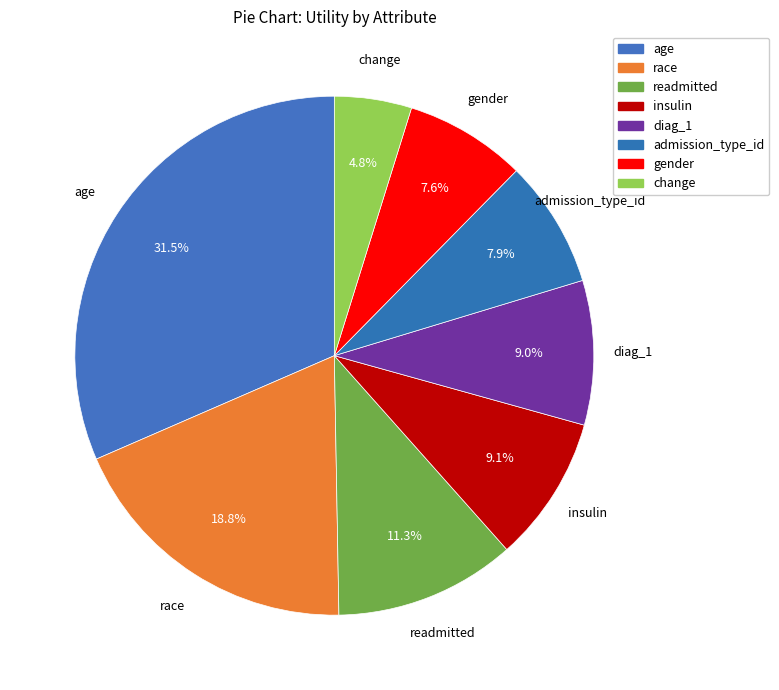

Which slice is the smallest?

change